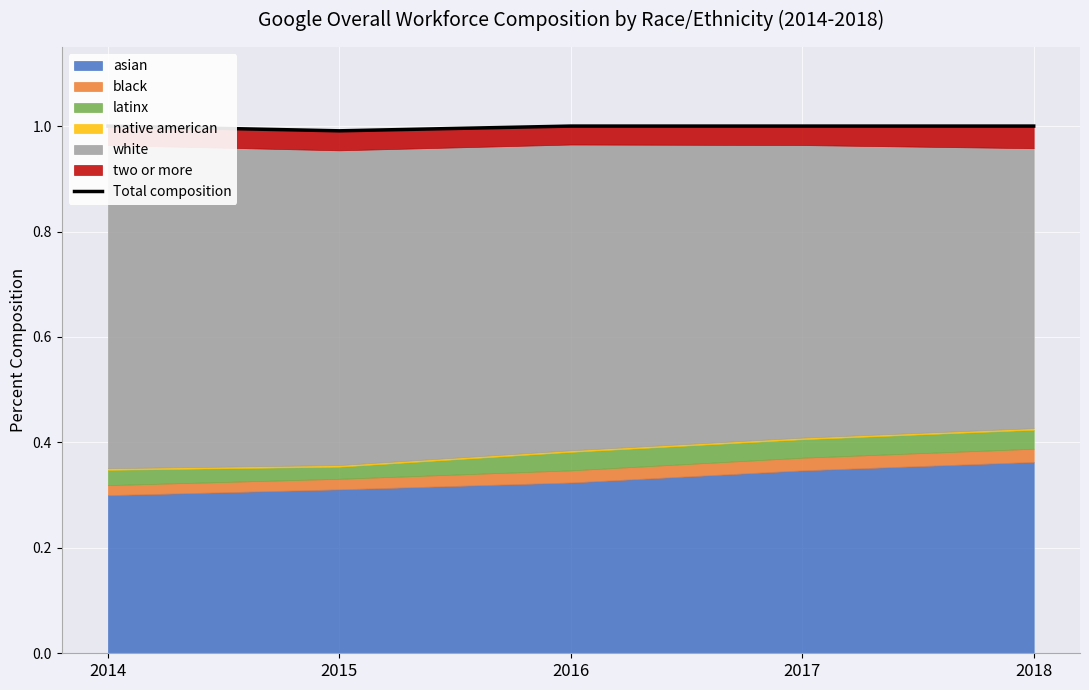

Reading right to left, extract all data points from this chart.

2018=1.0	2017=1.0	2016=1.0	2015=1.0	2014=1.0